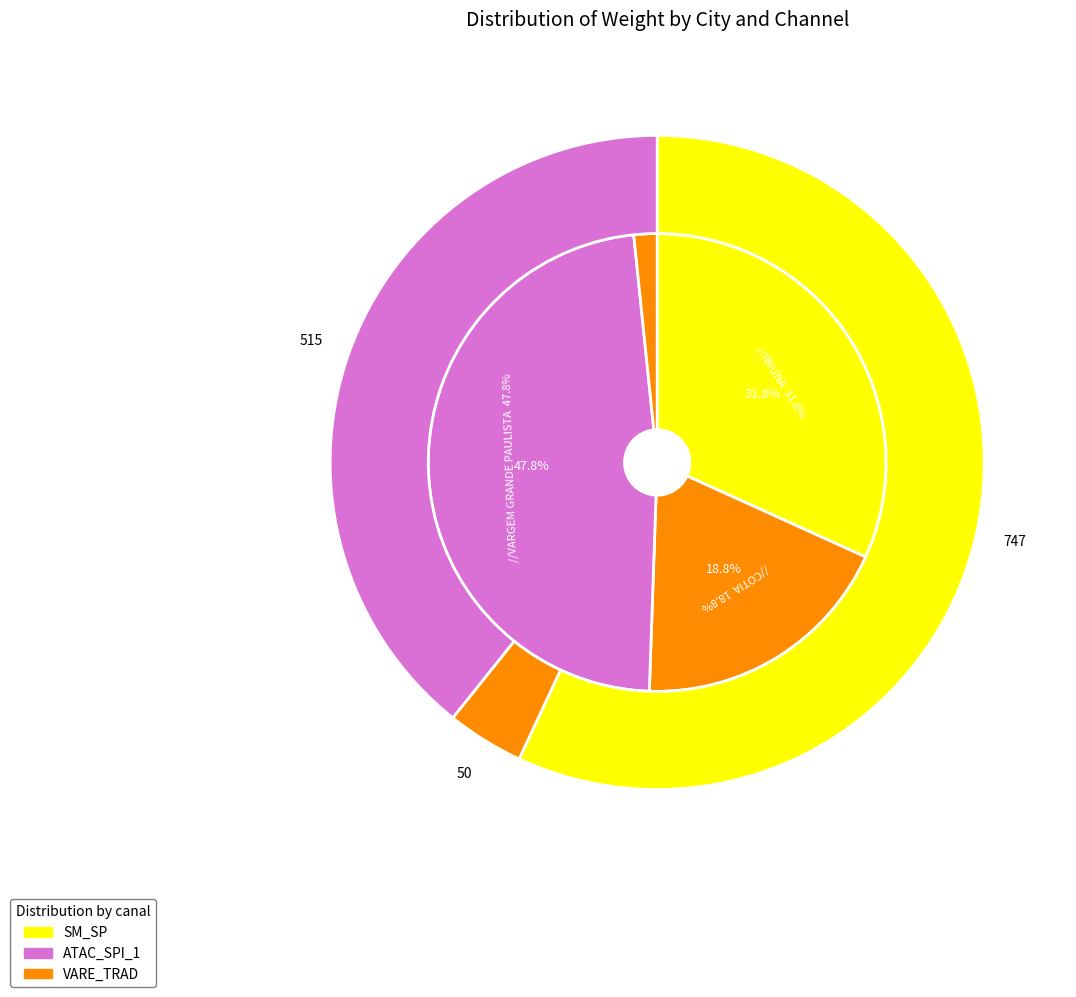

Does any single category account for the majority?

No